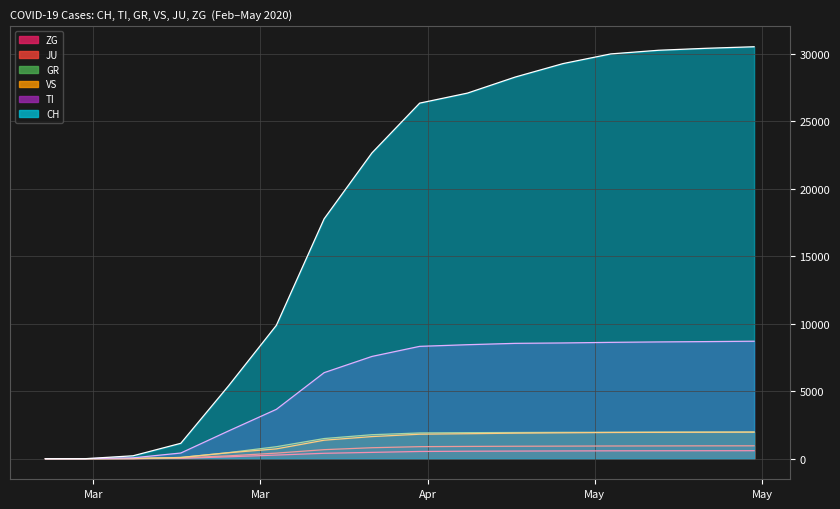

True or false: CH line and VS line cross at least once.

False